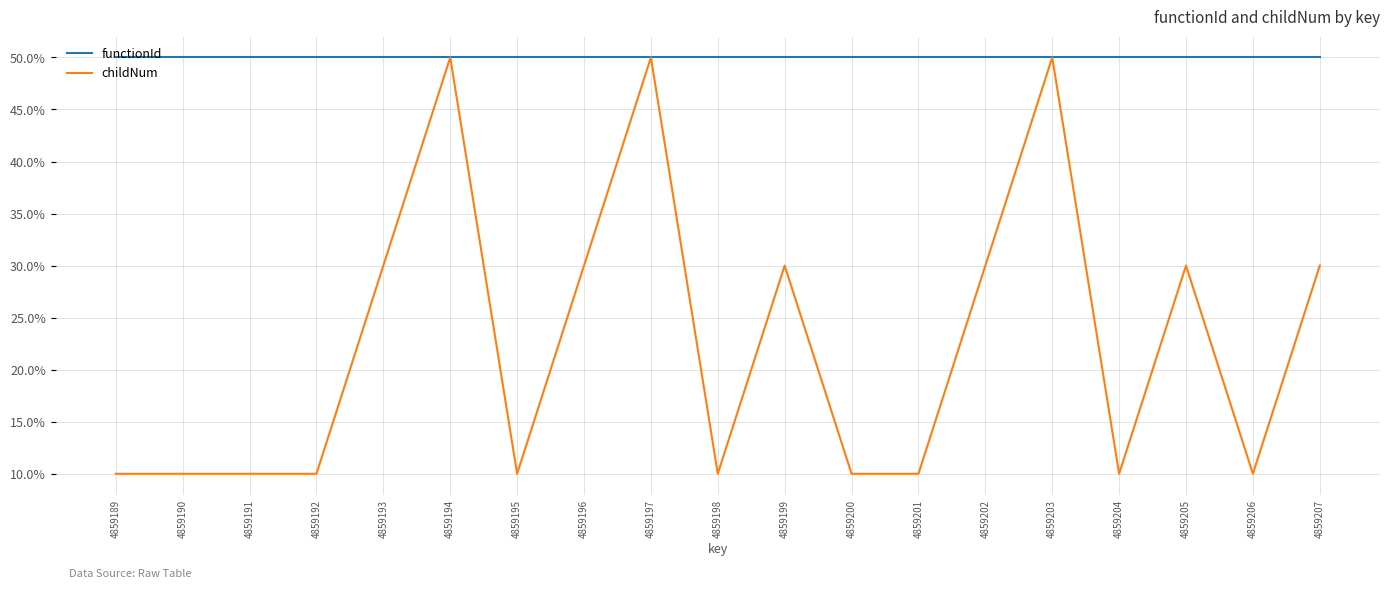

What is the average value of the functionId series?

50